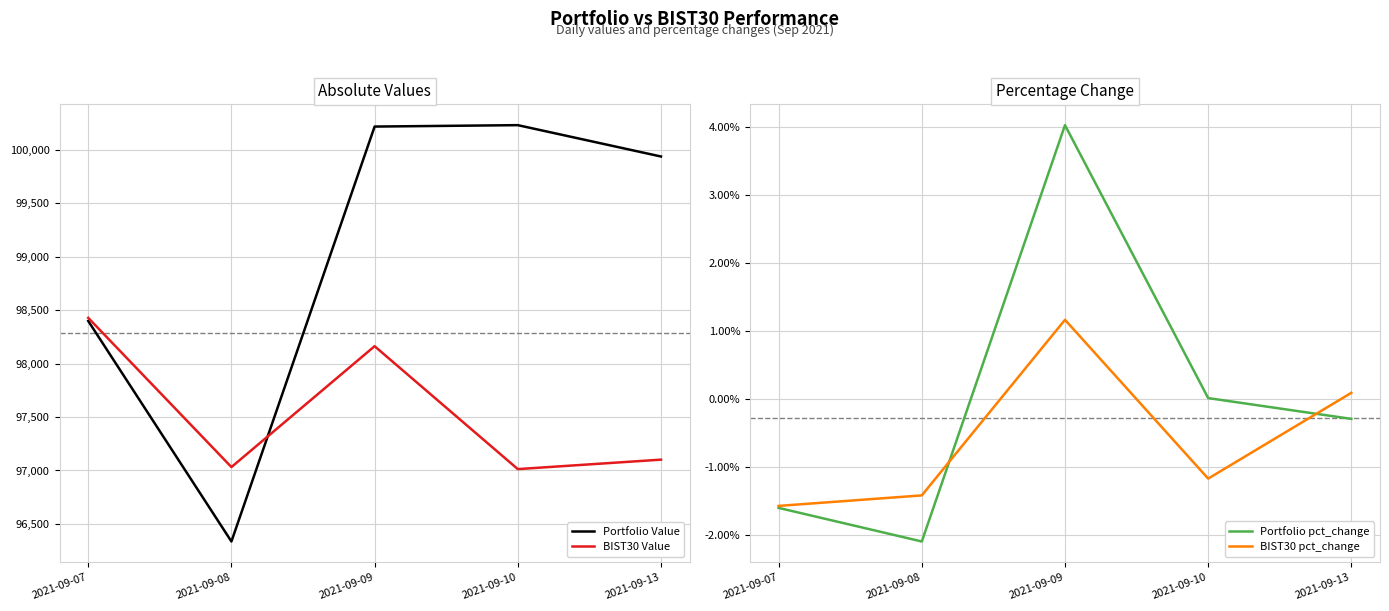

In BIST30 pct_change, how many points are lower than both neighbors (excluding endpoints)?

1